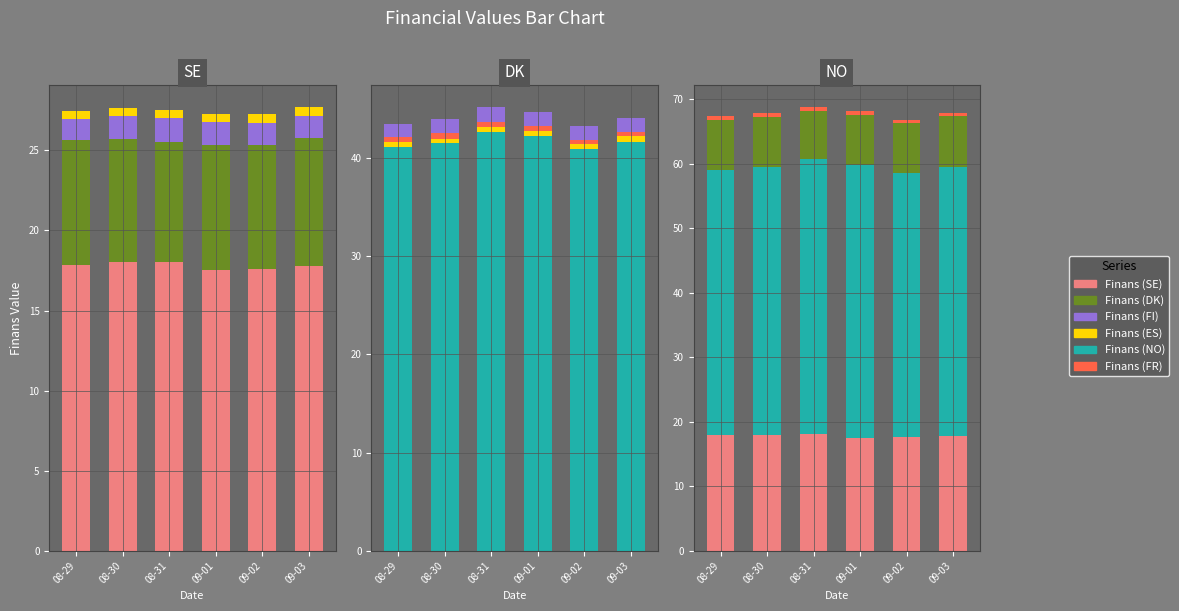

Count the Finans (FI) values in the range 1 to 2.

6